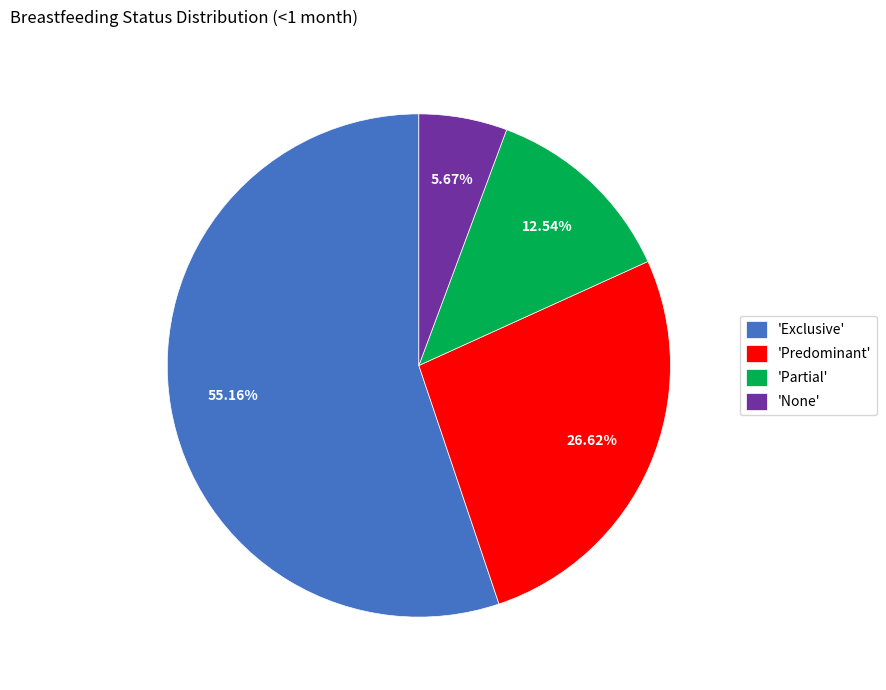

Which slice is the smallest?

'None'